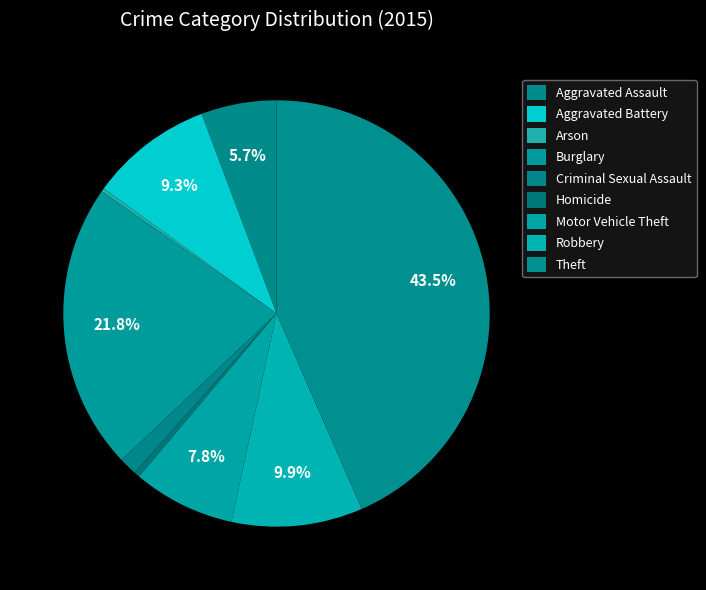

What percentage is the Aggravated Assault slice, to the nearest percent?

6%